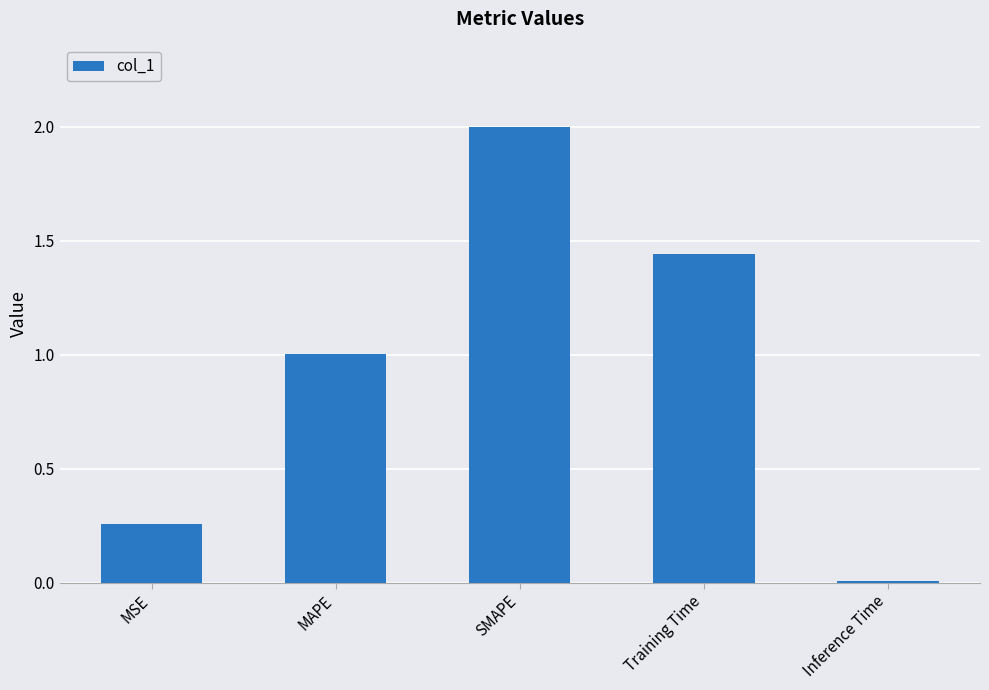

What position from the right is MAPE?

4